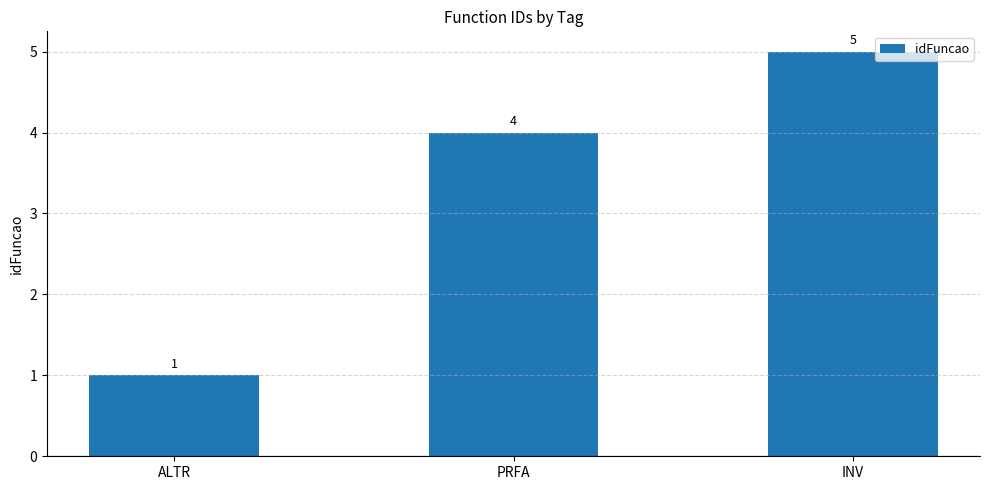

Reading right to left, what are all the values shown in this chart?

INV=5	PRFA=4	ALTR=1